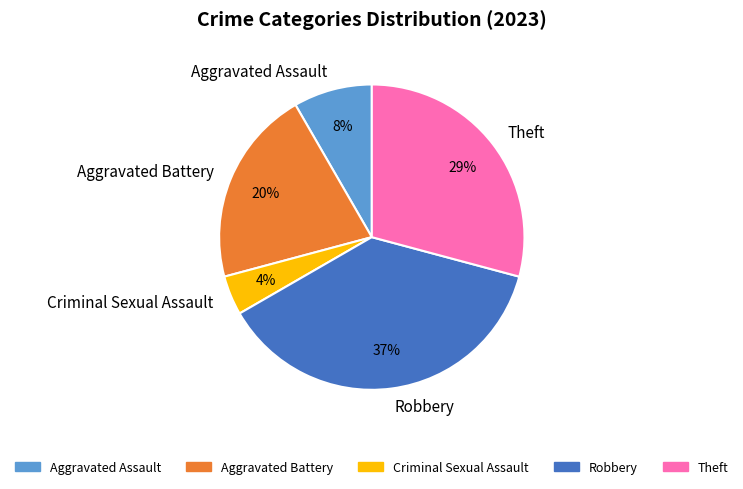

Does Aggravated Battery represent more than half of the total?

No